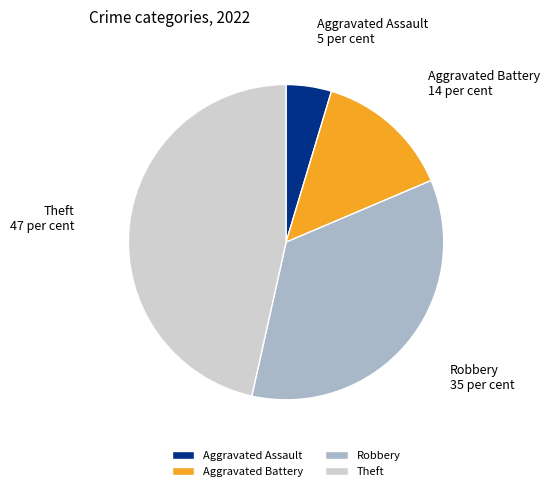

What is the largest slice in the pie chart?

Theft